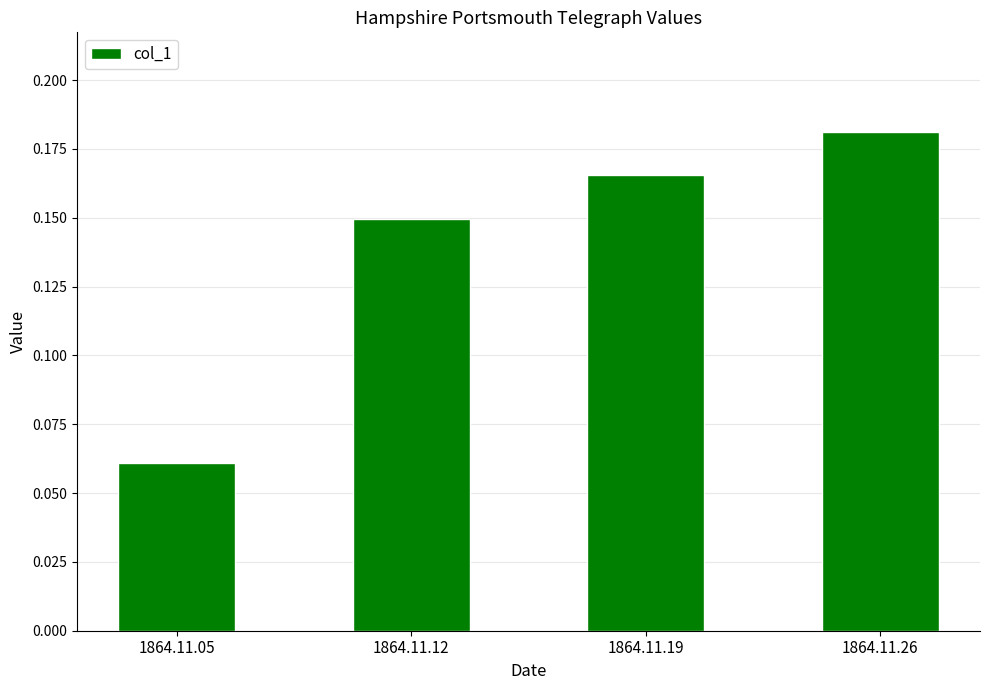

At which label is the value closest to 0?

1864.11.05